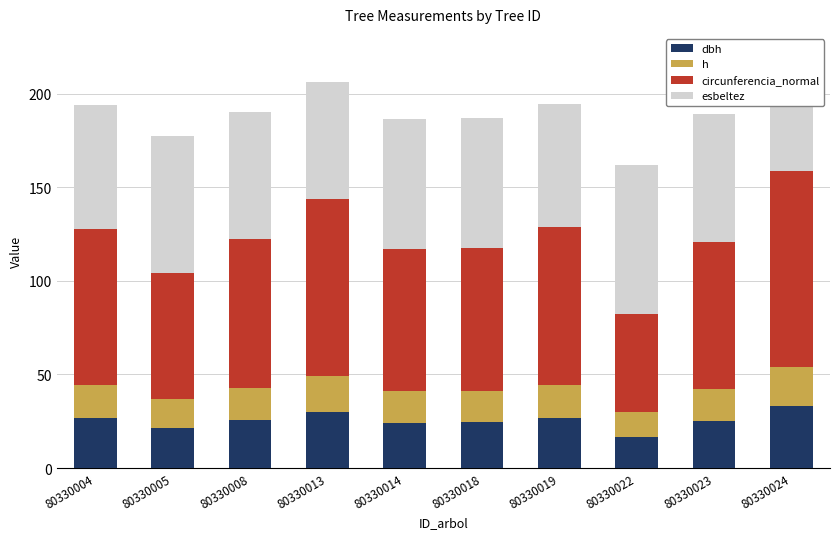

What is the sum of the h values at 80330008 and 80330013?

36.0